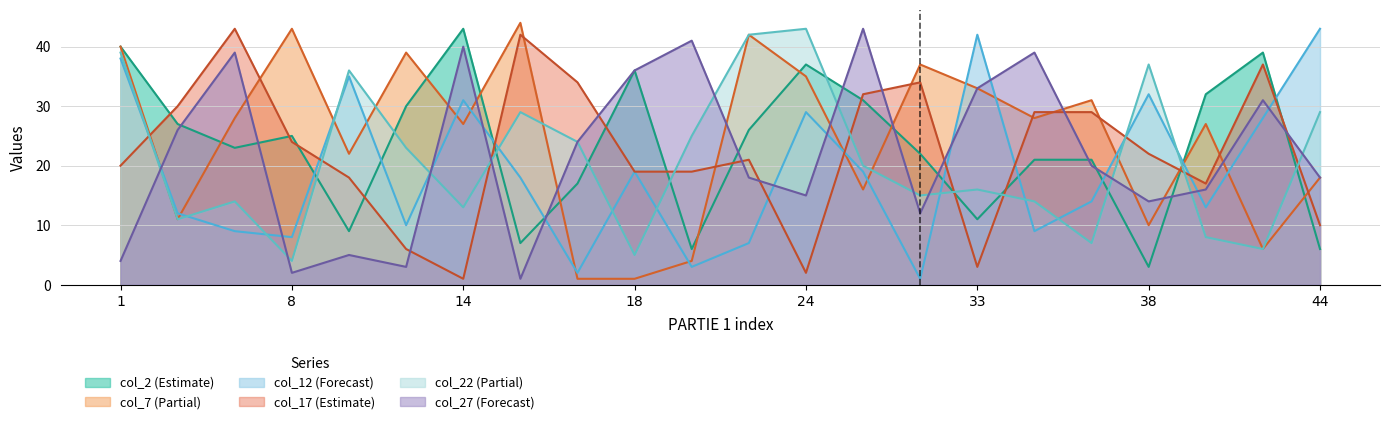

How many data points in col_27 are less than 20?

11